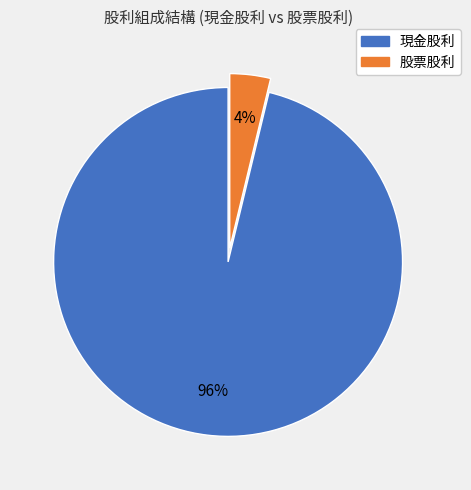

To the nearest percent, what is the average slice percentage?

50%